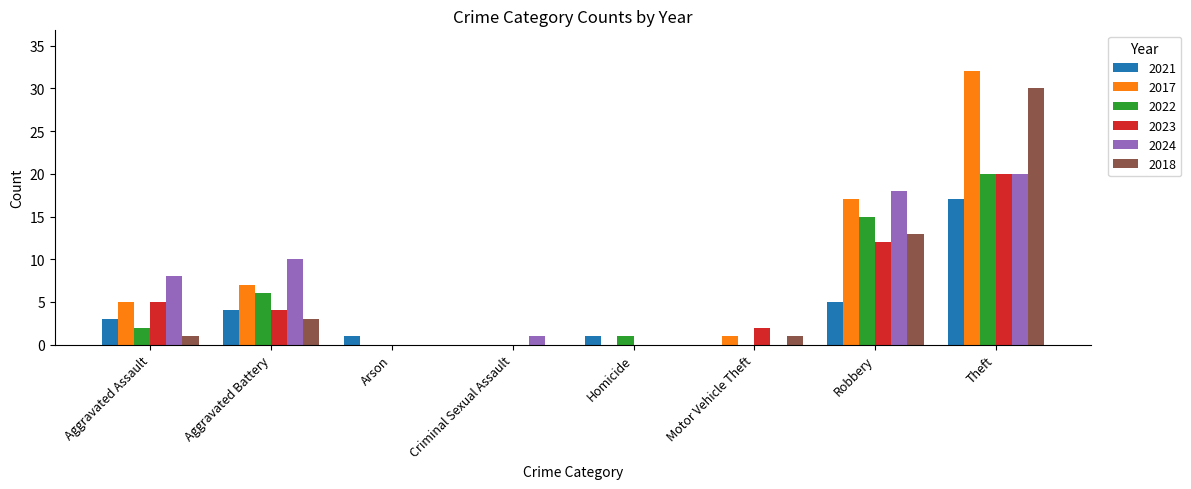

The value of 2022 at Motor Vehicle Theft is 0. True or false?

True